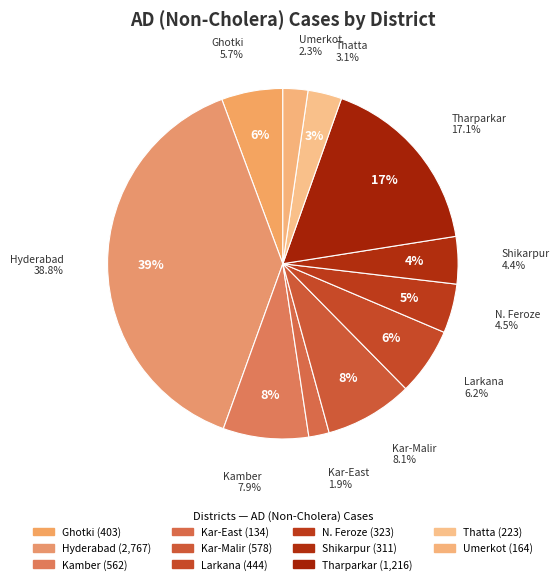

What is the ratio of the value at Kar-East to the value at Ghotki?

0.3